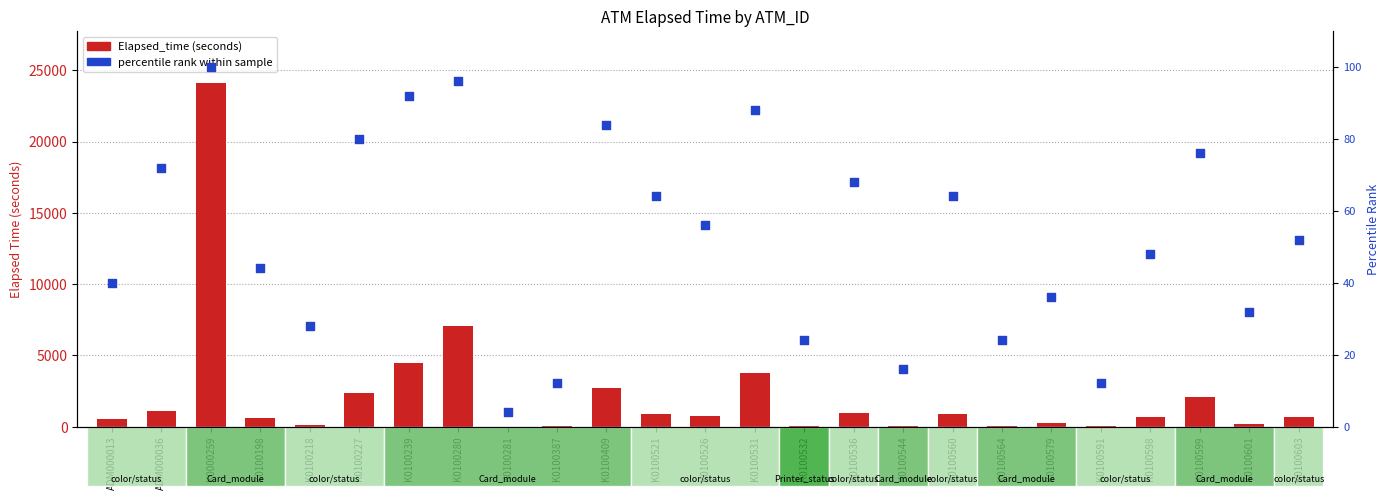

Which series contains the highest Y value?

Elapsed_time